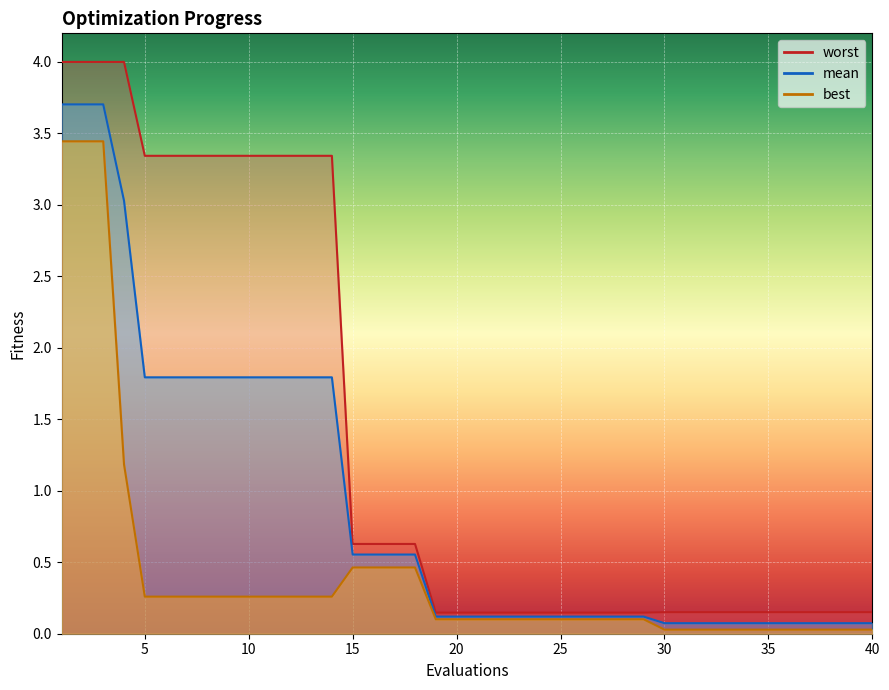

At 29, list the series in order from largest to smallest.

worst, mean, best